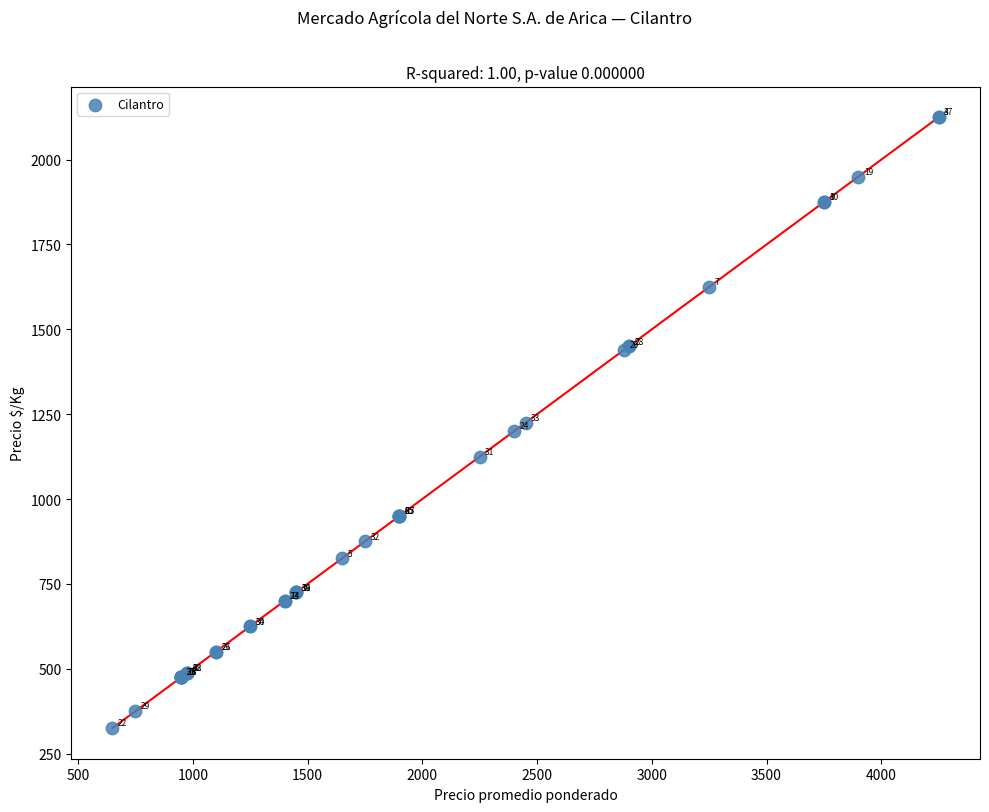

What Y value in the scatter plot is closest to 1225?

1225